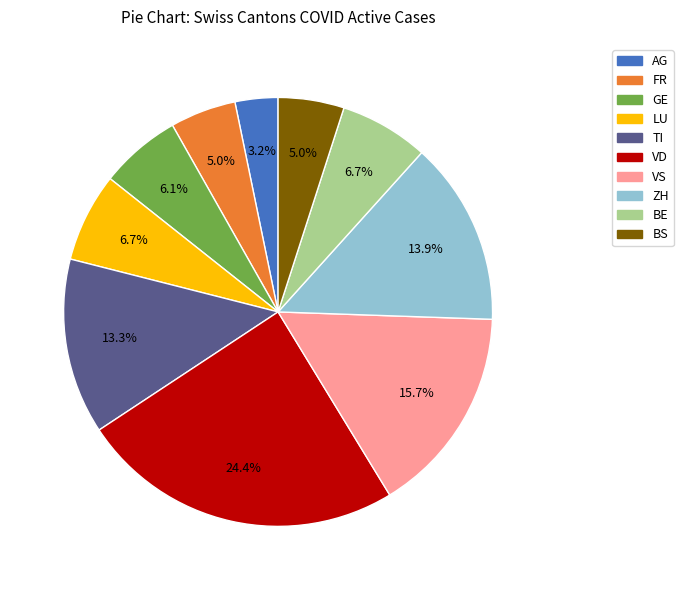

Does any single category account for the majority?

No